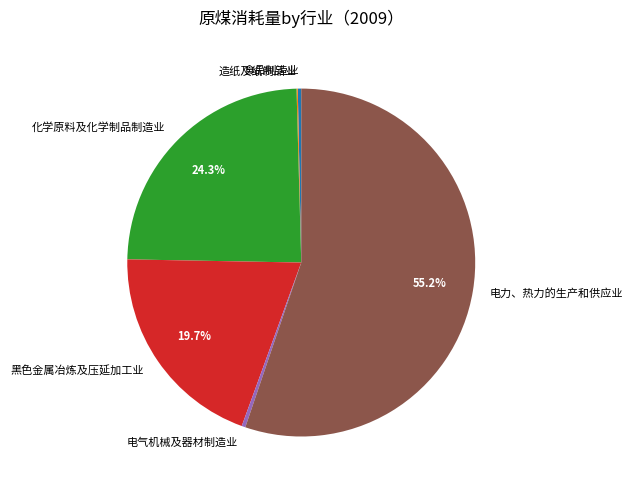

What is the largest slice in the pie chart?

电力、热力的生产和供应业